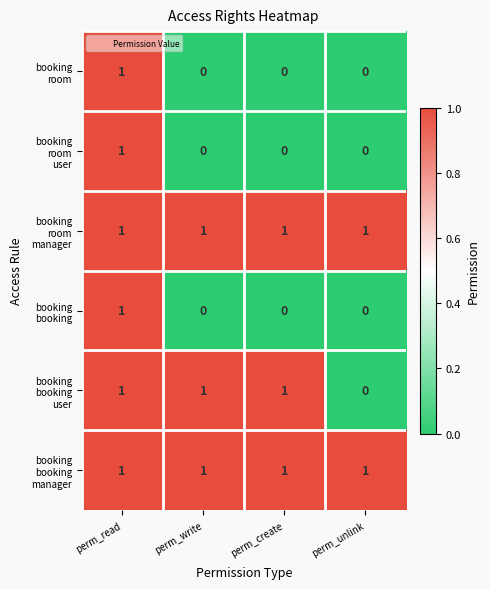

At which category is the sum across all series the highest?

perm_read